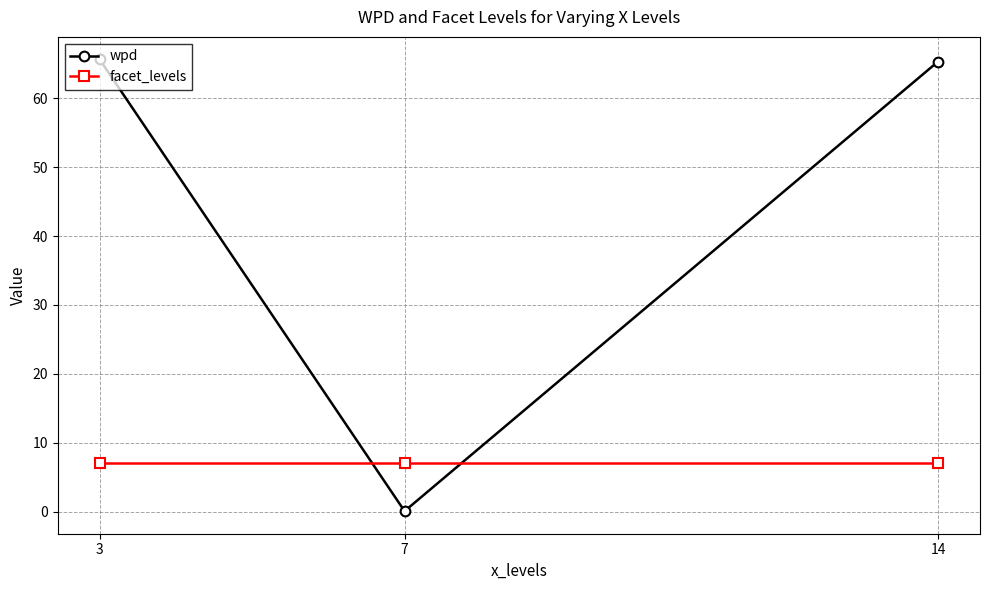

At which label is wpd closest to 32?

7